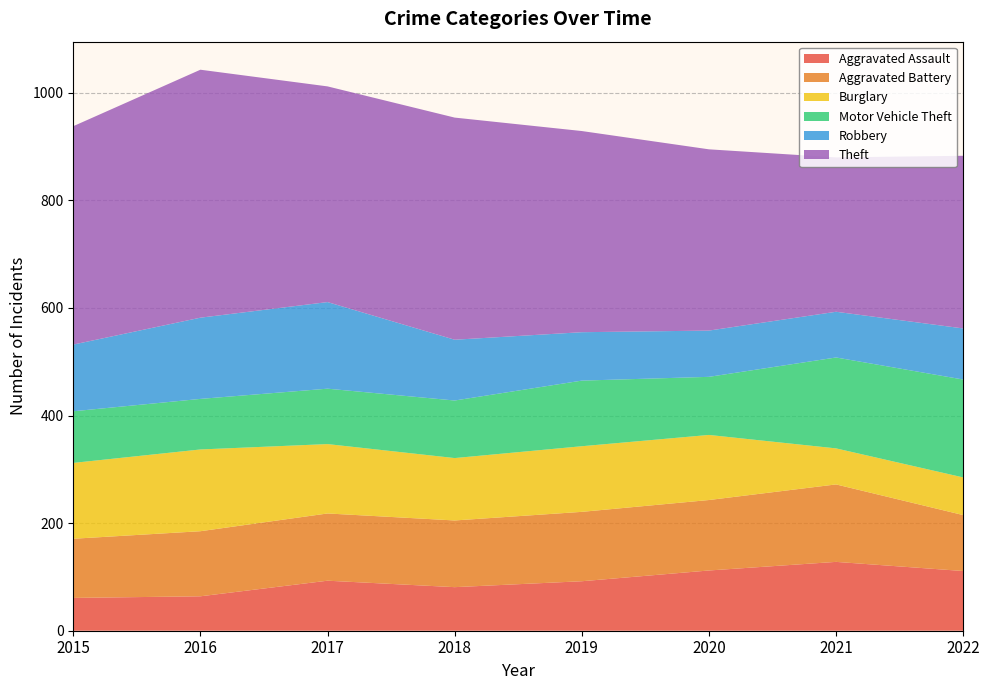

Reading left to right, what are all the values shown in this chart?

Aggravated Assault: 61	64	93	81	92	112	128	111
Aggravated Battery: 110	121	125	124	129	131	144	104
Burglary: 141	152	129	116	122	121	67	70
Motor Vehicle Theft: 96	94	103	107	122	108	169	182
Robbery: 124	151	161	113	90	86	85	95
Theft: 406	461	401	413	374	337	287	321